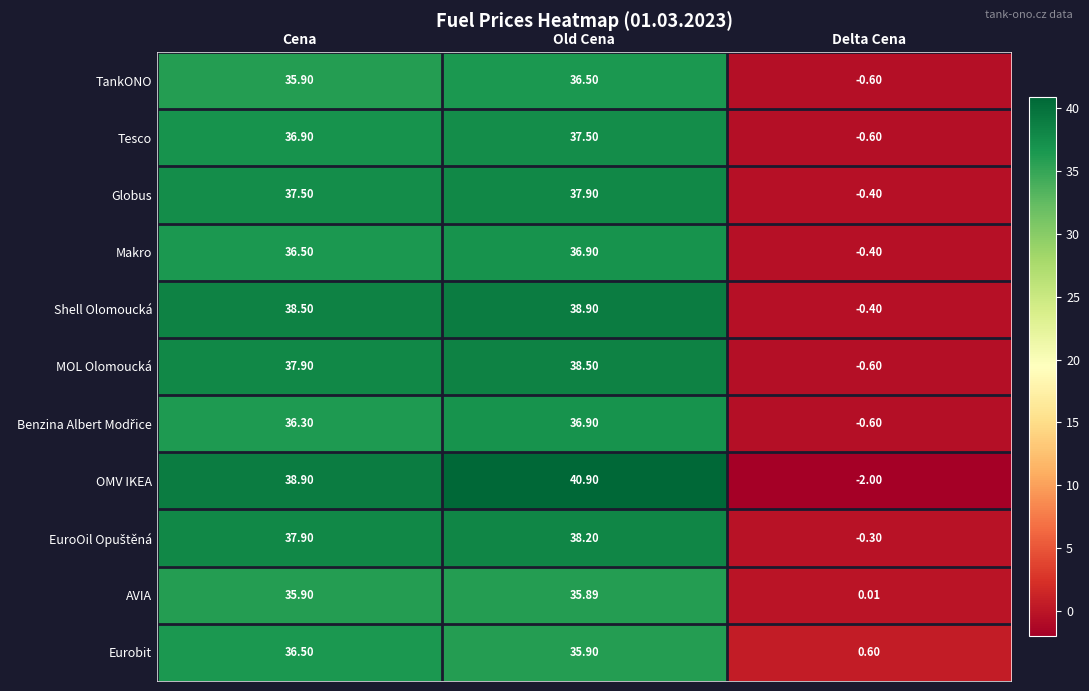

List the labels in order of Shell Olomoucká value, smallest first.

Delta Cena, Cena, Old Cena